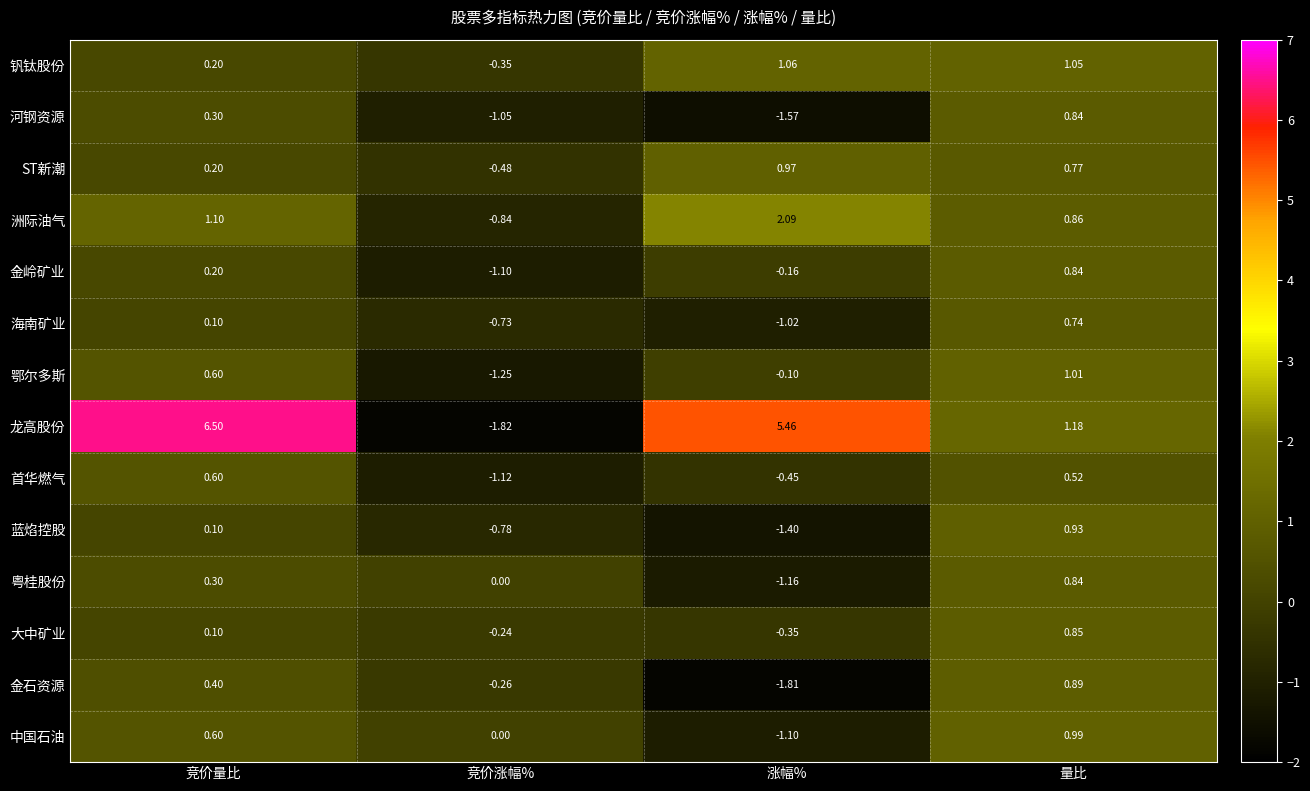

At which label does 粤桂股份 reach its peak?

量比